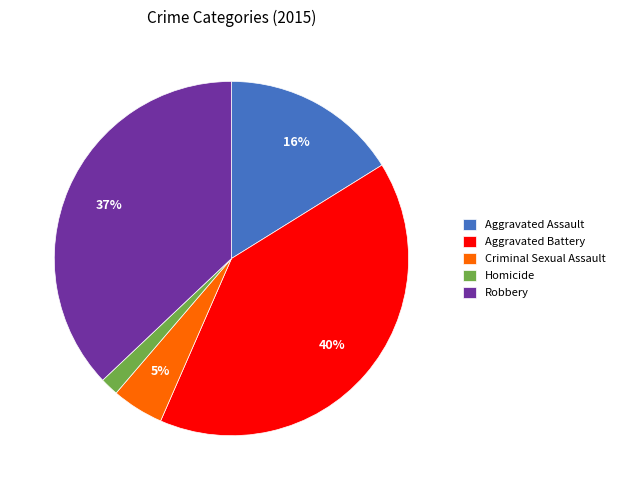

Rank the categories by value from lowest to highest.

Homicide, Criminal Sexual Assault, Aggravated Assault, Robbery, Aggravated Battery